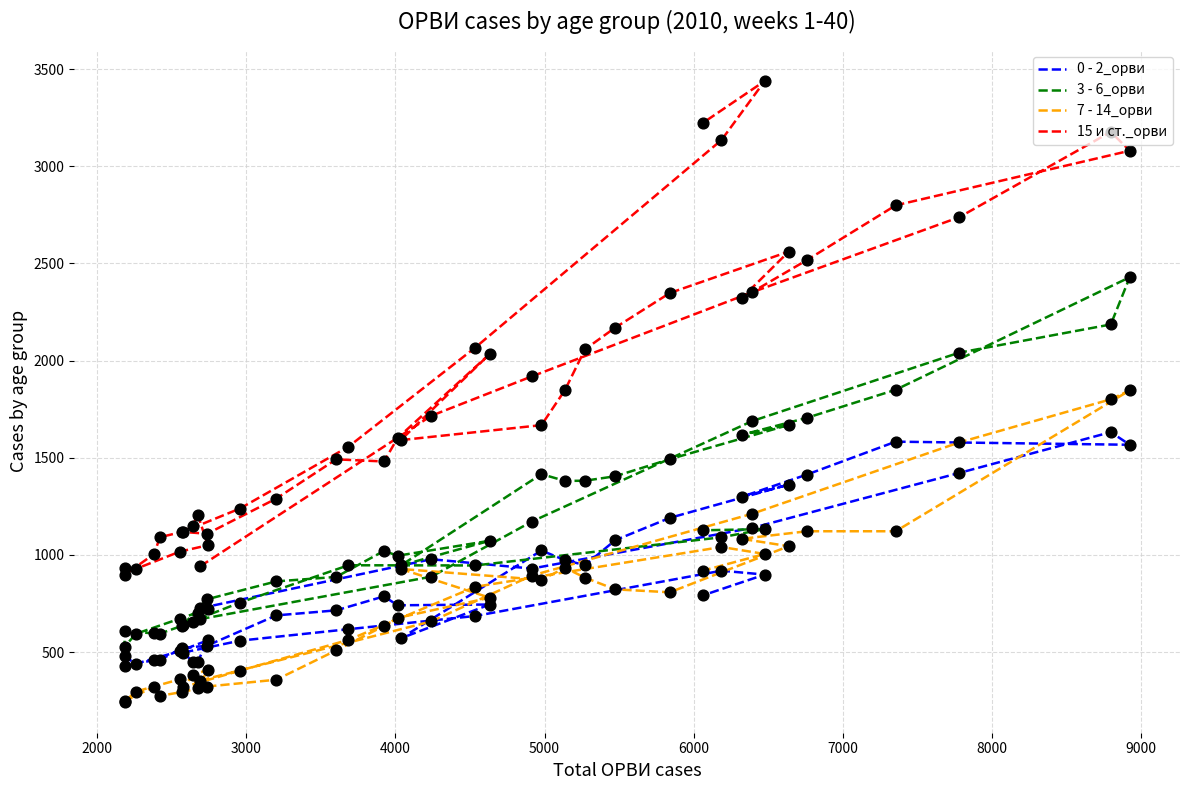

Which series has the largest total across all categories?

15 и ст._орви